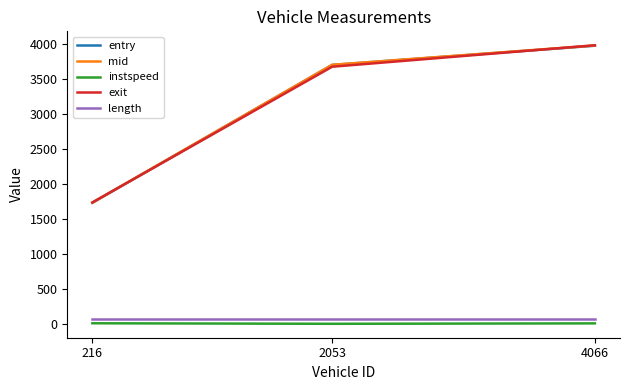

What is the total value across all series at 2053?

11179.7